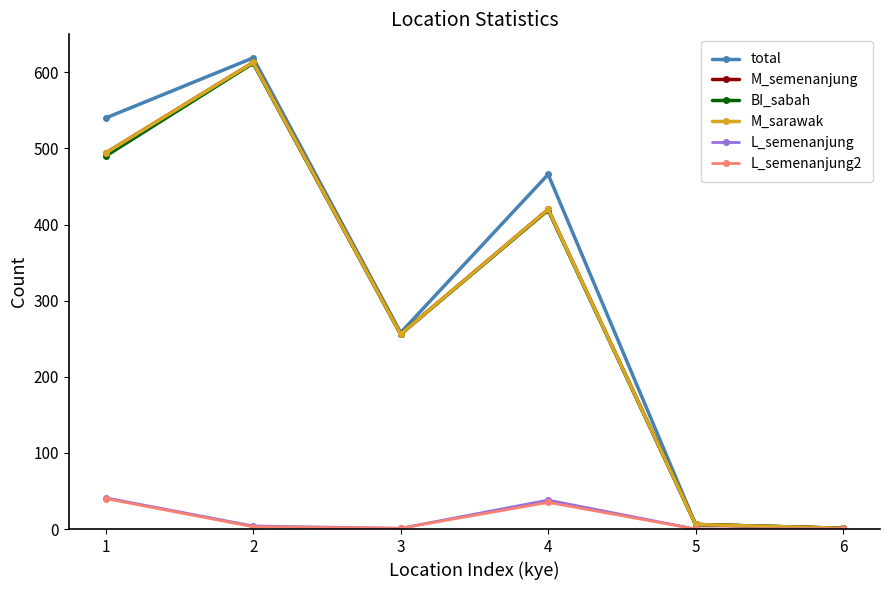

Does the chart have visible grid lines?

No